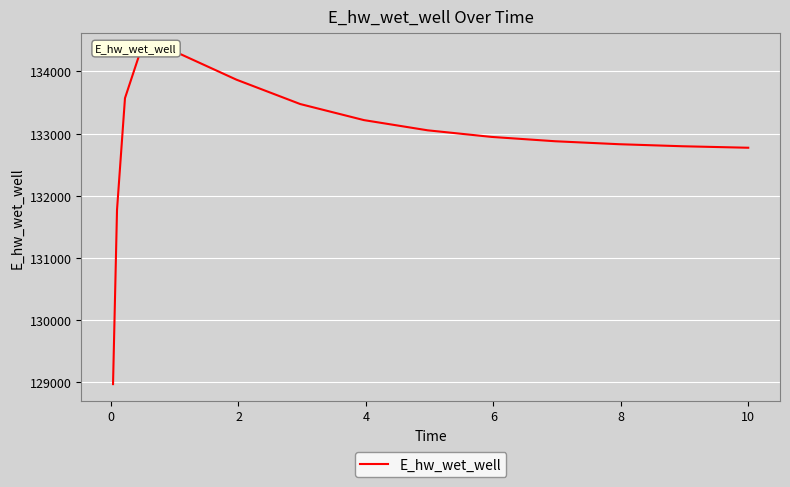

How many values are below 132946?

7